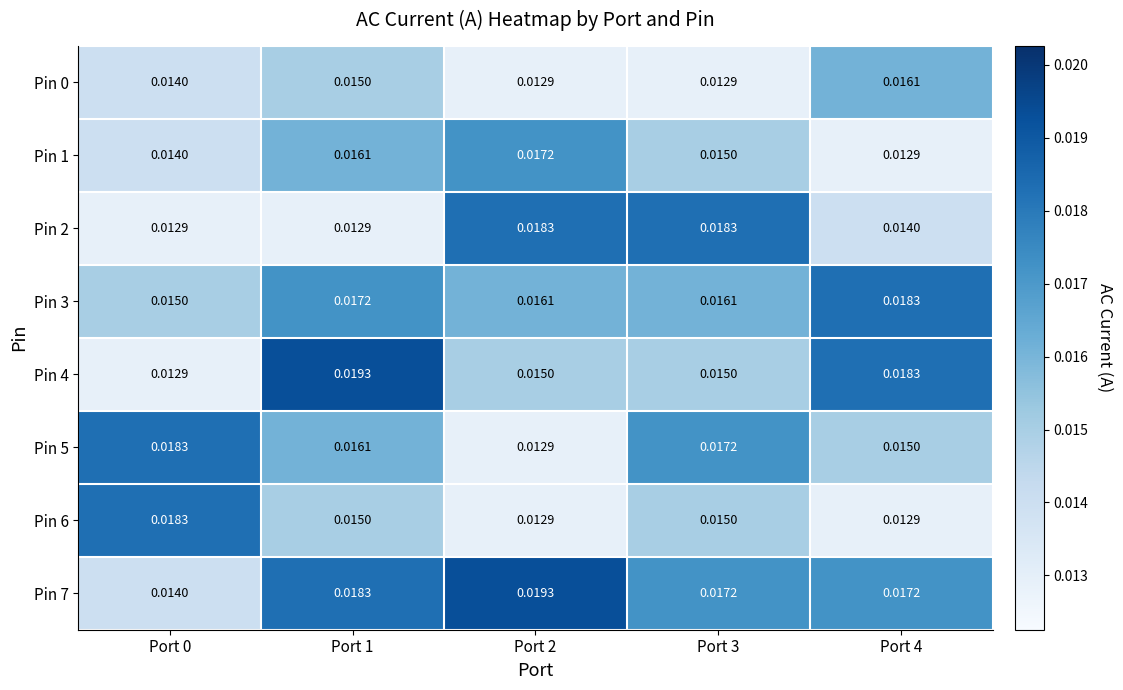

Which has a higher value, Port 1 or Port 0?

Port 1